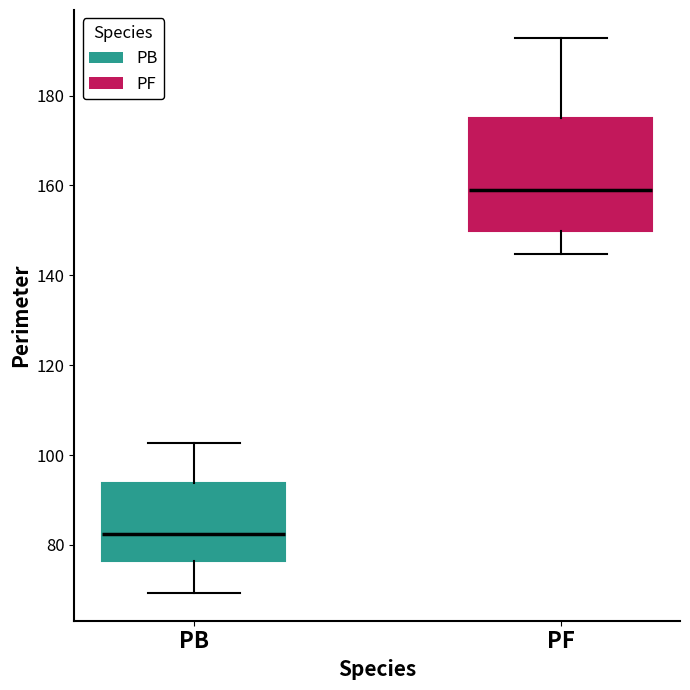

Reading left to right, transcribe this box plot: for each box, give where its median line is, the range the box spans, and where its two whiskers end, as read against the y-axis. The values are not printed on the chart, so give them approximately, as read against the axis.

PB: median 82, box 76 to 94, whiskers 70 to 102
PF: median 160, box 150 to 174, whiskers 144 to 192